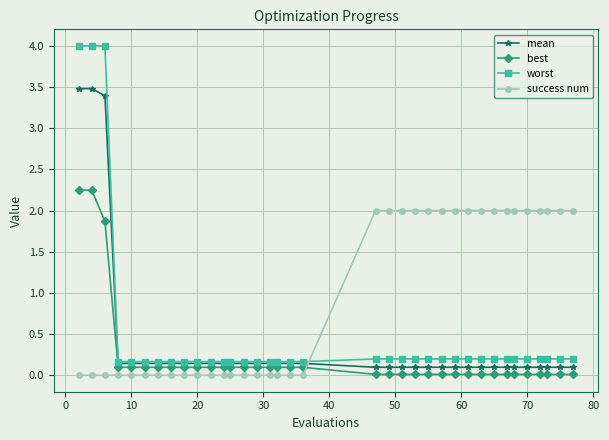

Which series has the widest spread of values?

worst